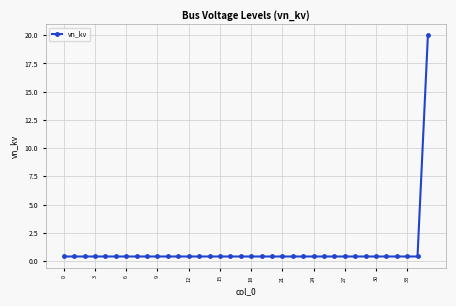

What is the greatest value displayed?

20.0